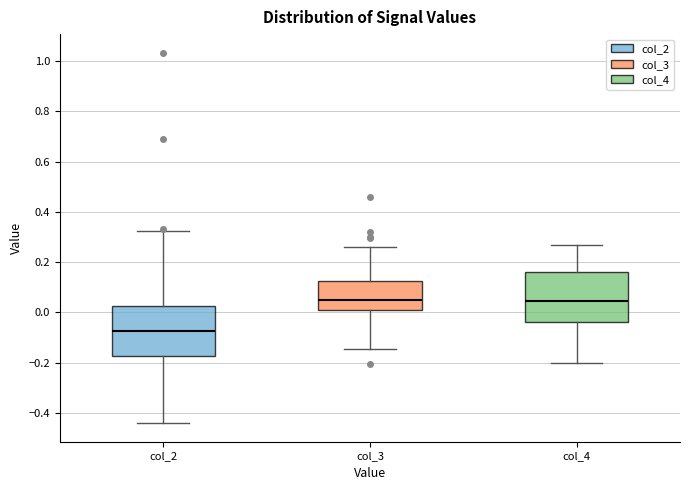

Reading left to right, transcribe this box plot: for each box, give where its median line is, the range the box spans, and where its two whiskers end, as read against the y-axis. The values are not printed on the chart, so give them approximately, as read against the axis.

col_2: median -0.08, box -0.18 to 0.02, whiskers -0.44 to 0.32
col_3: median 0.04, box 0.02 to 0.12, whiskers -0.14 to 0.26
col_4: median 0.04, box -0.04 to 0.16, whiskers -0.20 to 0.28